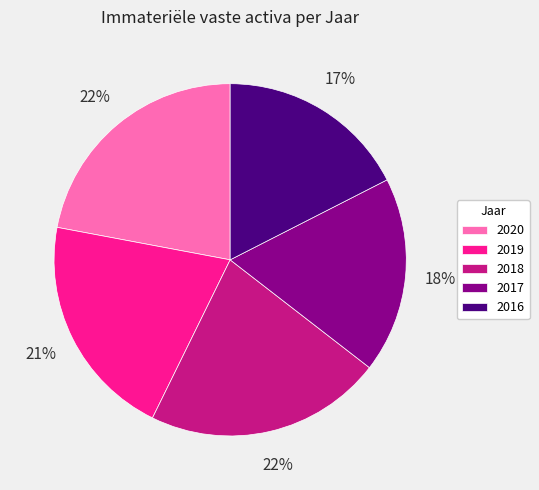

Between 2017 and 2020, which is larger?

2020